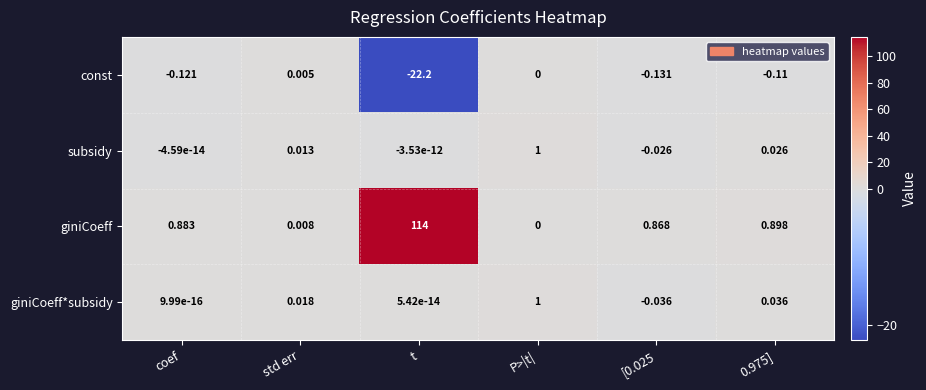

Which series has the widest spread of values?

giniCoeff